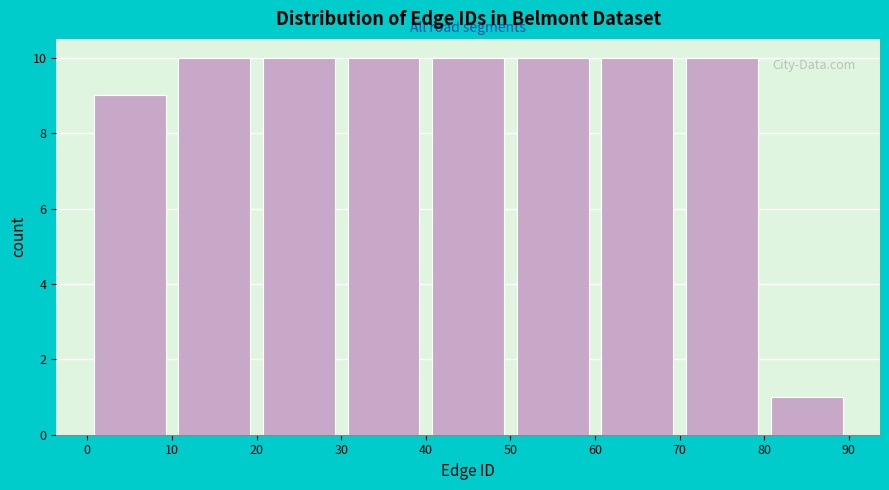

How tall is the bar that spans 50 to 60 on the x-axis? The values are not printed on the chart, so give them approximately, as read against the axis.

10